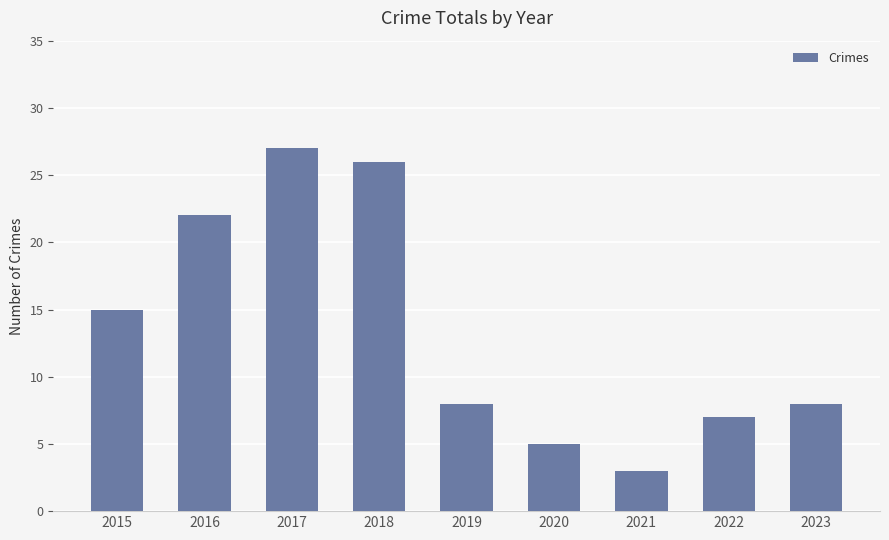

Reading left to right, transcribe all the data shown in this chart.

15	22	27	26	8	5	3	7	8